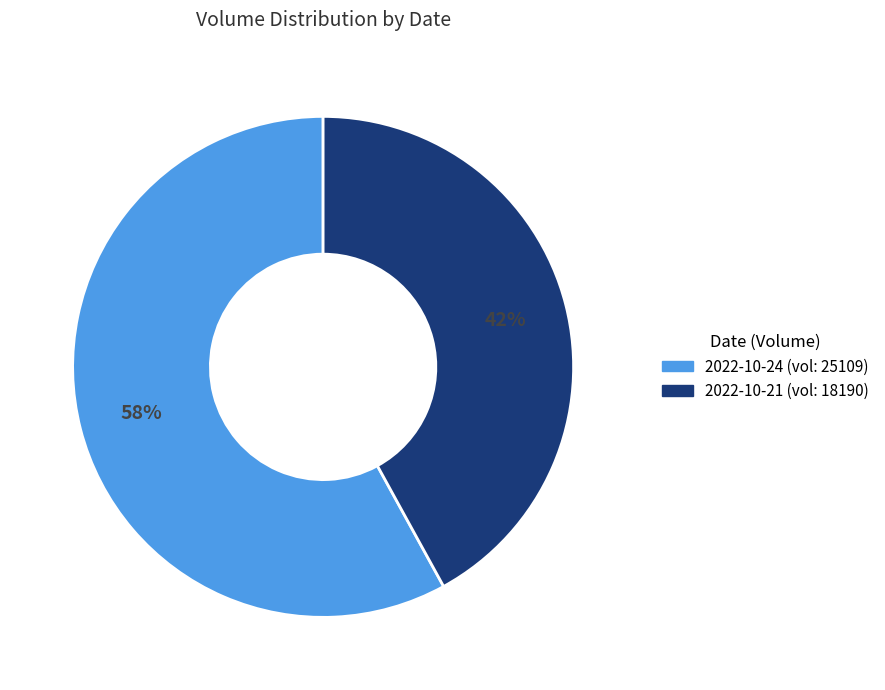

To the nearest percent, what is the average slice percentage?

50%